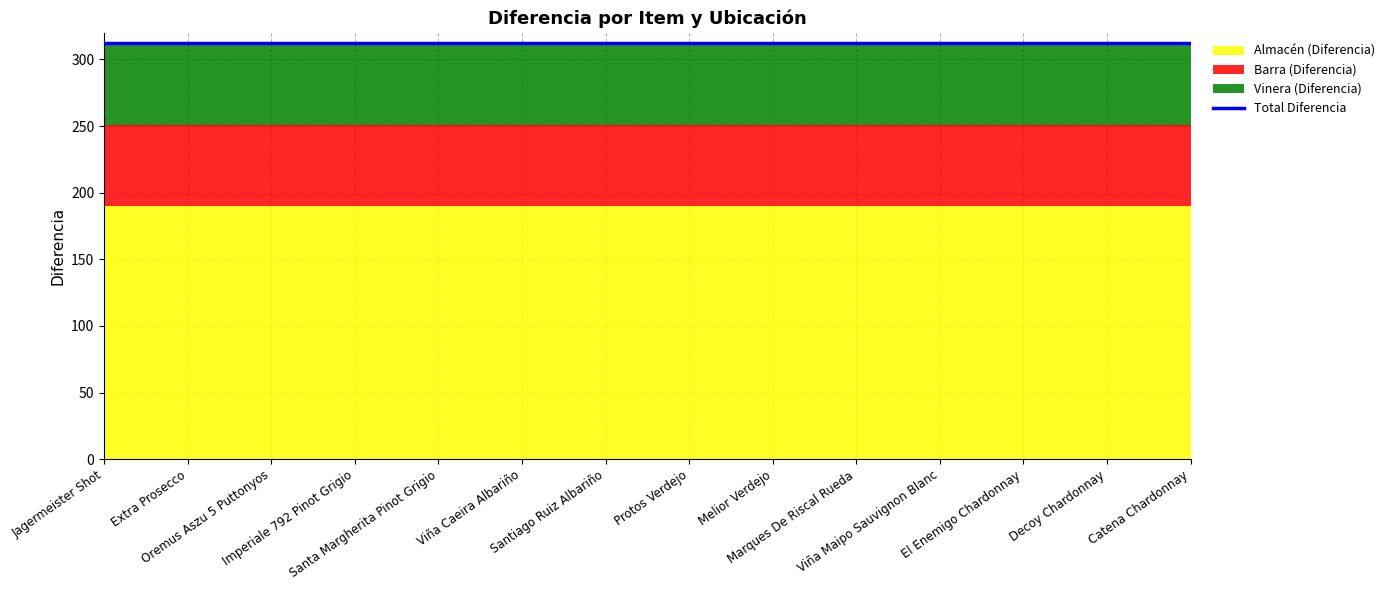

Which series has the widest spread of values?

Almacén (Diferencia)